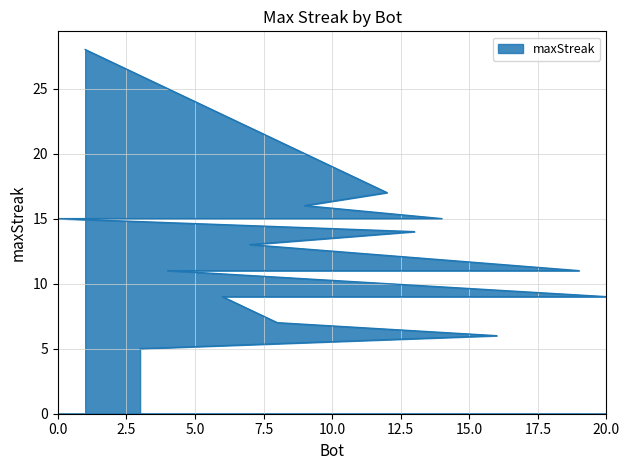

Which label corresponds to the smallest value in the chart?

3